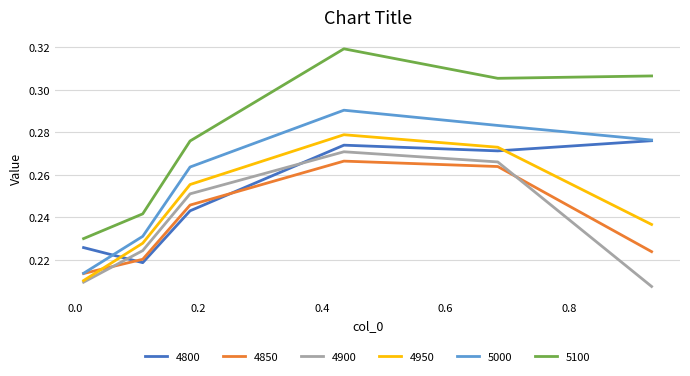

Which series has the largest total across all categories?

5100